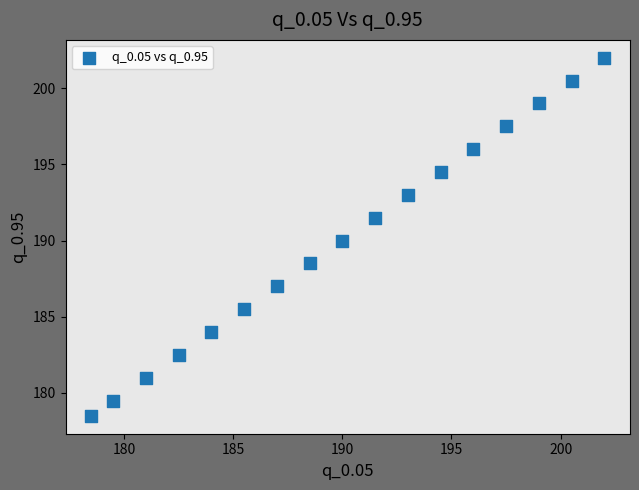

What is the range of X values (max minus min)?

23.5